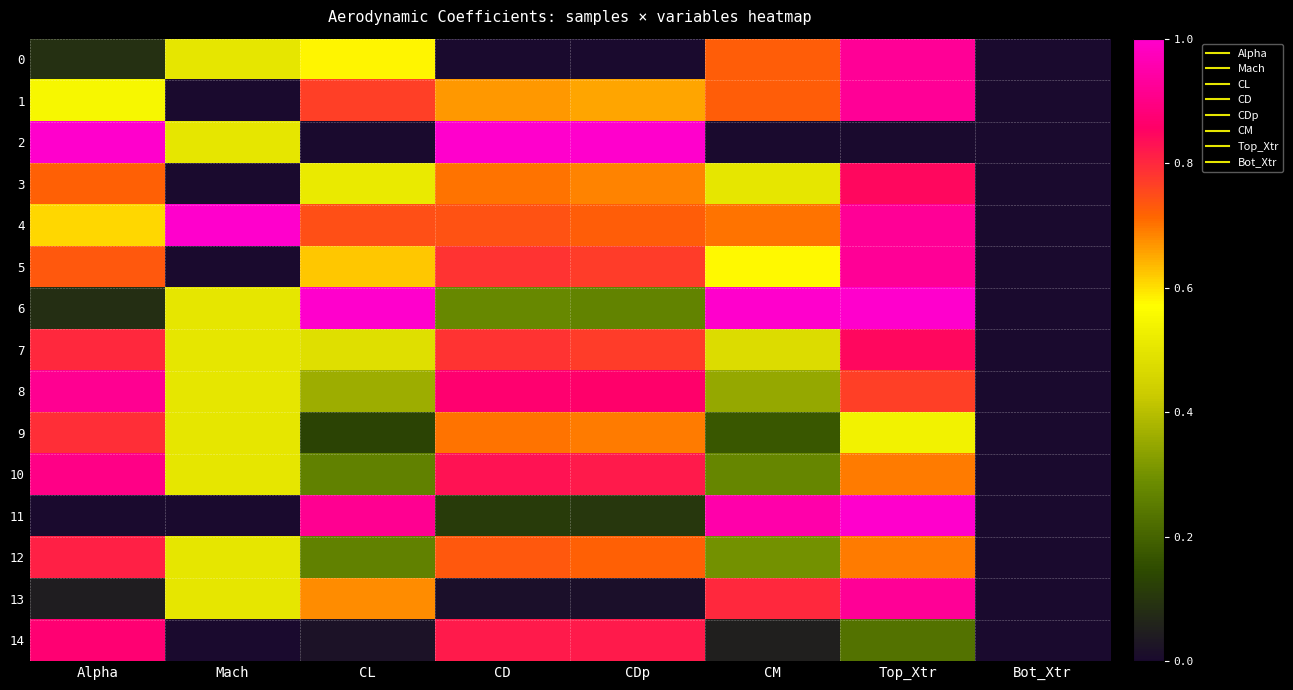

At which category is the sum across all series the highest?

Top_Xtr